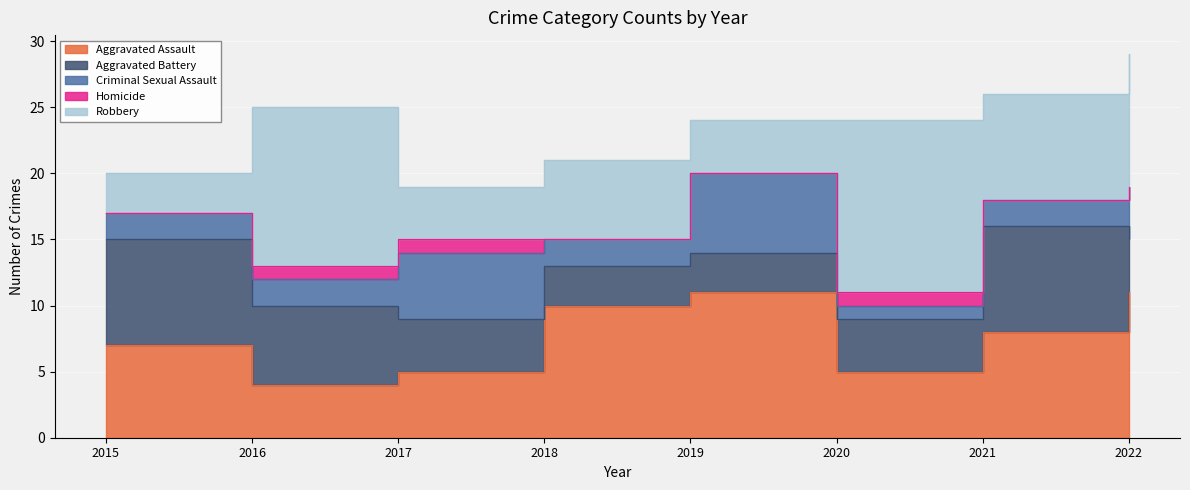

True or false: Aggravated Assault and Criminal Sexual Assault cross at least once.

False